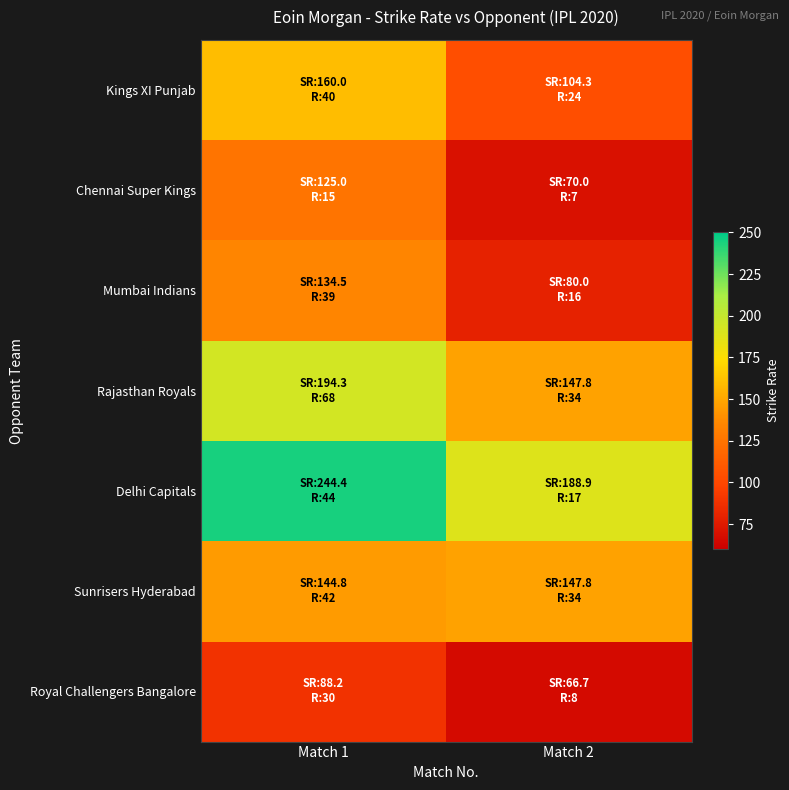

At which category does the chart reach its minimum across all series?

Match 2